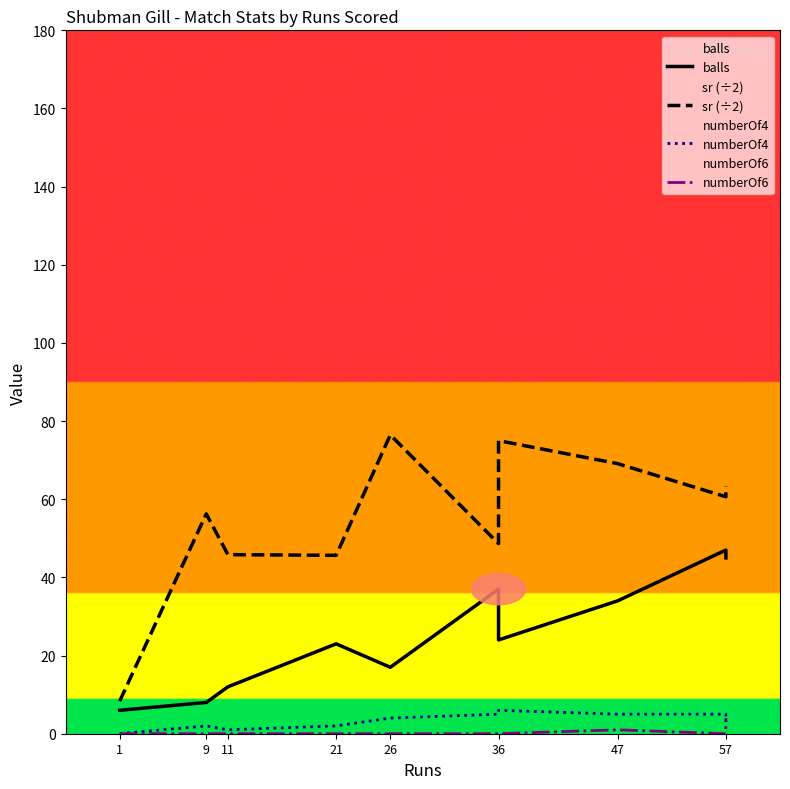

Reading left to right, extract all data points from this chart.

balls: 6.0	8.0	12.0	23.0	17.0	37.0	24.0	34.0	47.0	45.0
sr (÷2): 8.3	56.2	45.8	45.6	76.5	48.6	75.0	69.1	60.6	63.3
numberOf4: 0.0	2.0	1.0	2.0	4.0	5.0	6.0	5.0	5.0	3.0
numberOf6: 0.0	0.0	0.0	0.0	0.0	0.0	0.0	1.0	0.0	4.0